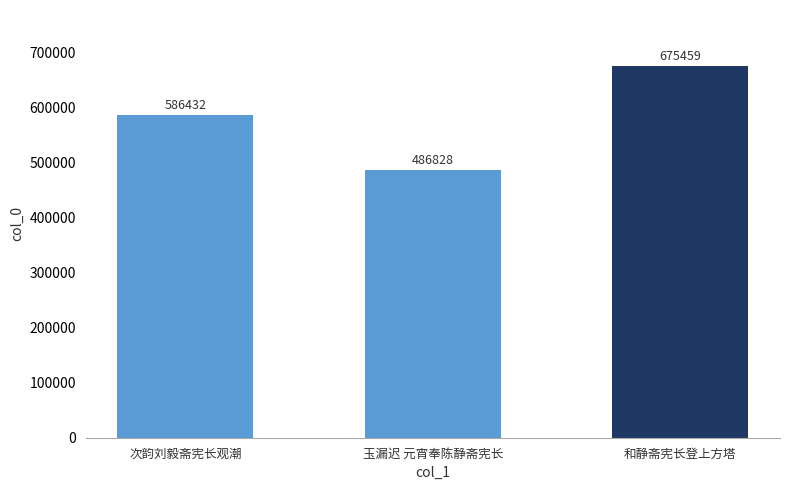

Rank the categories by value from lowest to highest.

玉漏迟 元宵奉陈静斋宪长, 次韵刘毅斋宪长观潮, 和静斋宪长登上方塔